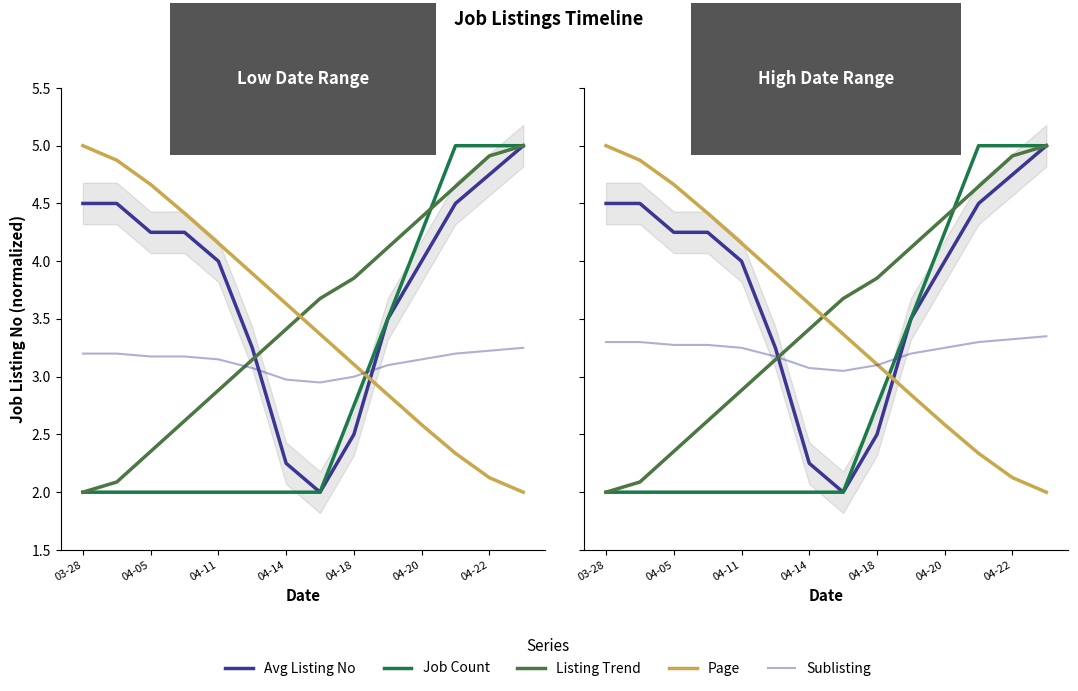

Rank the series by their maximum value, from lowest to highest.

Sublisting, Avg Listing No, Job Count, Listing Trend, Page